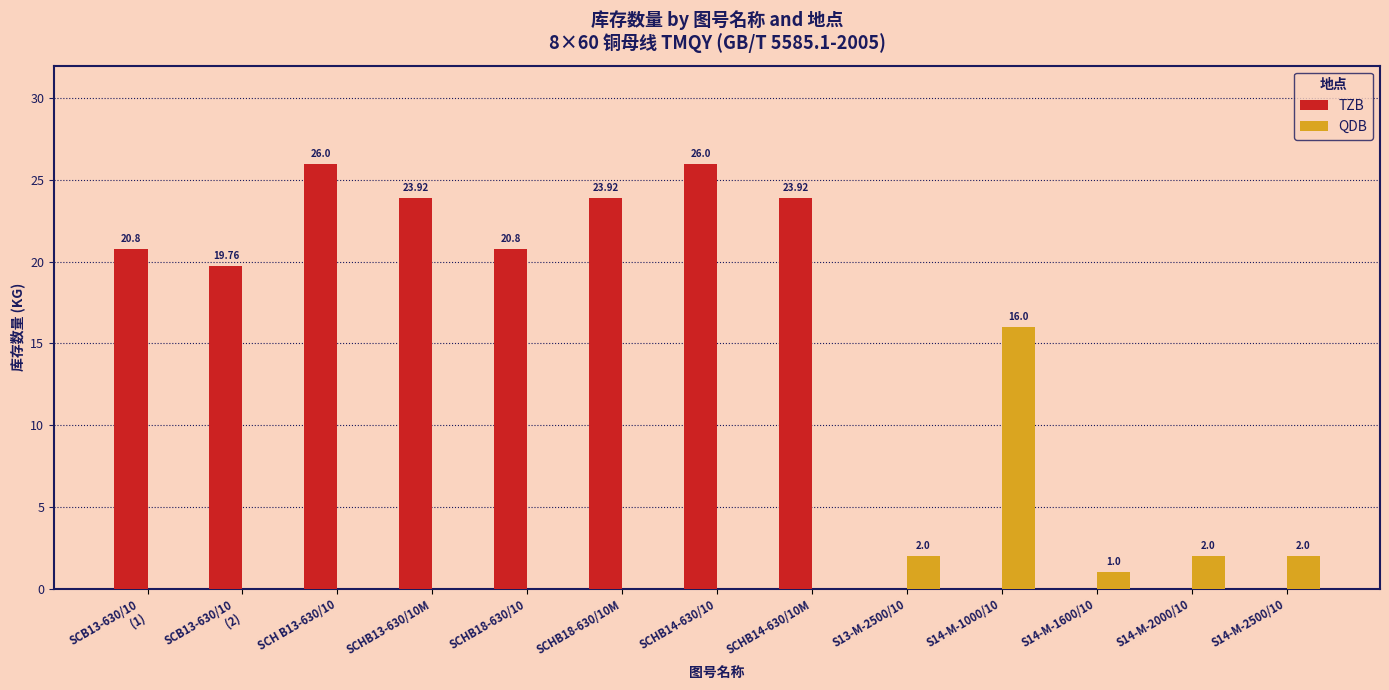

What are all the series names shown in the legend?

TZB, QDB